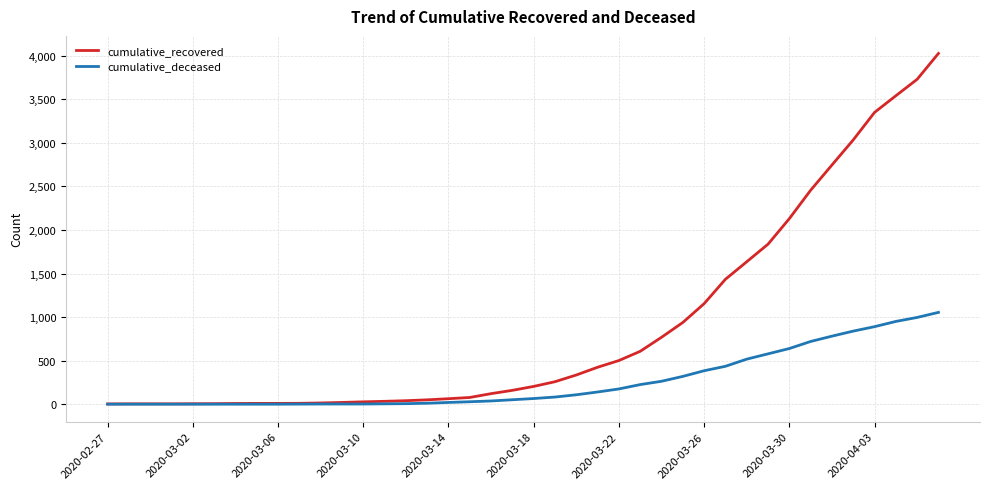

List the series in order of their peak value, lowest first.

cumulative_deceased, cumulative_recovered